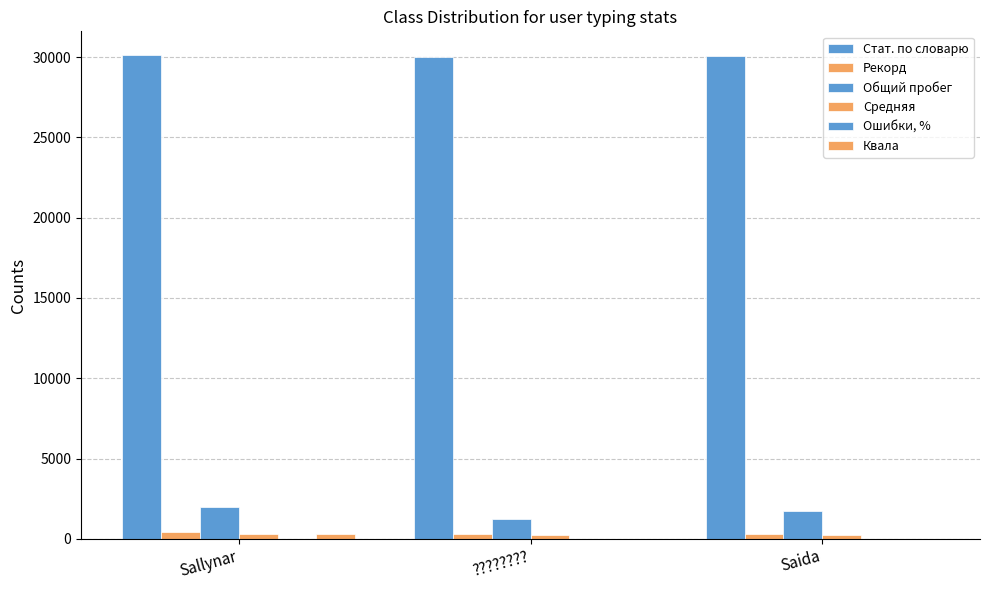

Reading right to left, what are all the values shown in this chart?

Стат. по словарю: Saida=30042.0	????????=30021.0	Sallynar=30103.0
Рекорд: Saida=290.0	????????=306.0	Sallynar=405.0
Общий пробег: Saida=1758.0	????????=1218.0	Sallynar=1956.0
Средняя: Saida=240.6	????????=253.4	Sallynar=285.2
Ошибки, %: Saida=2.1	????????=2.7	Sallynar=2.3
Квала: Saida=0.0	????????=0.0	Sallynar=278.0